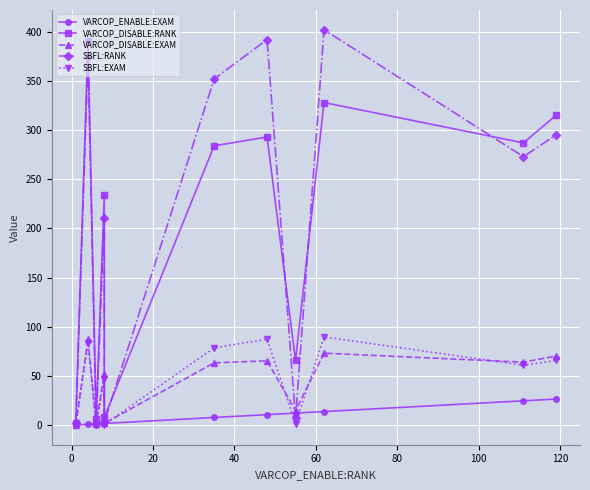

What are all the series names shown in the legend?

VARCOP_ENABLE:EXAM, VARCOP_DISABLE:RANK, VARCOP_DISABLE:EXAM, SBFL:RANK, SBFL:EXAM